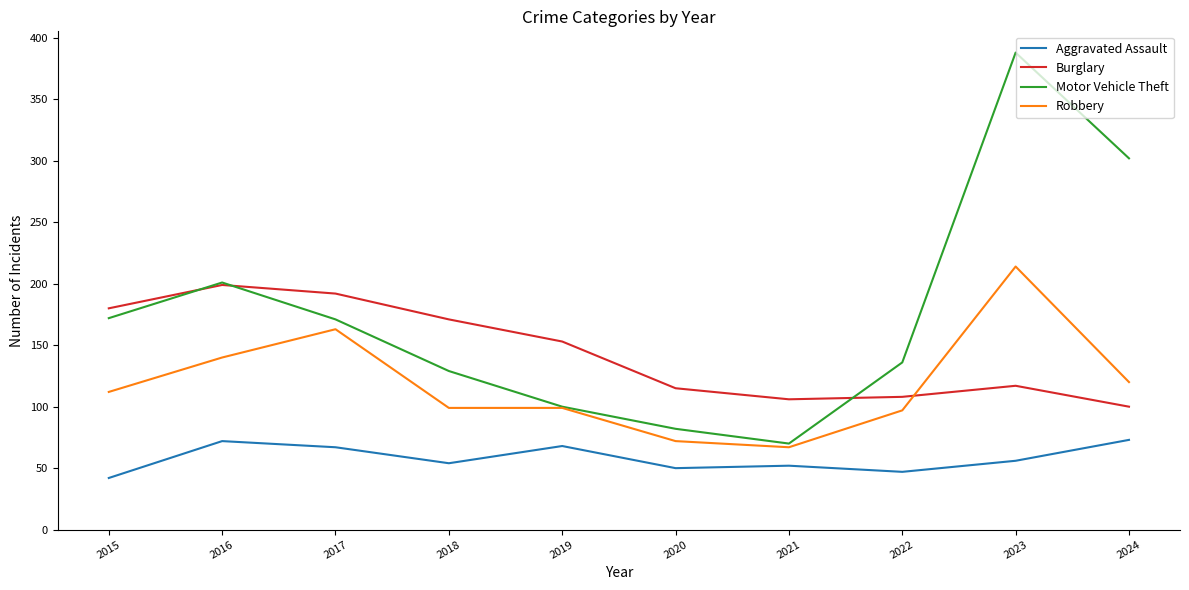

What is the total value across all series at 2015?

506